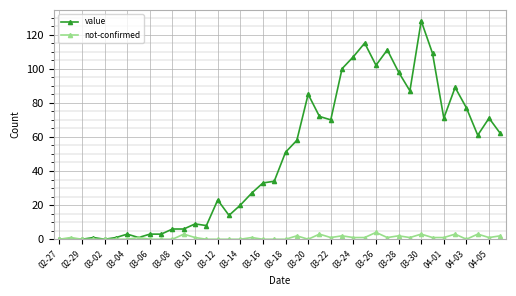

True or false: value has more than 2 interior local peaks.

True